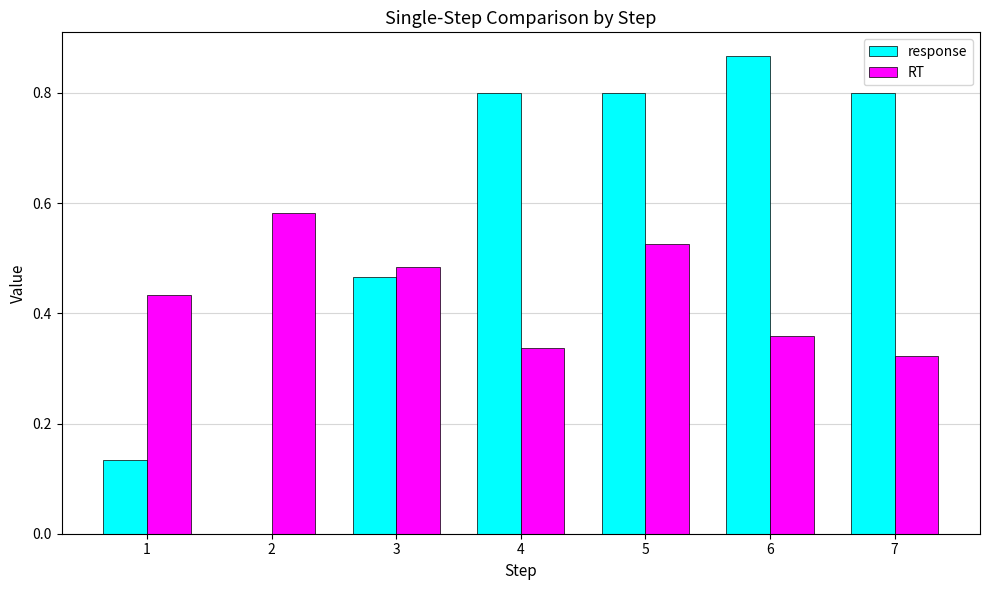

What is the sum of the response values at 7 and 6?

1.7